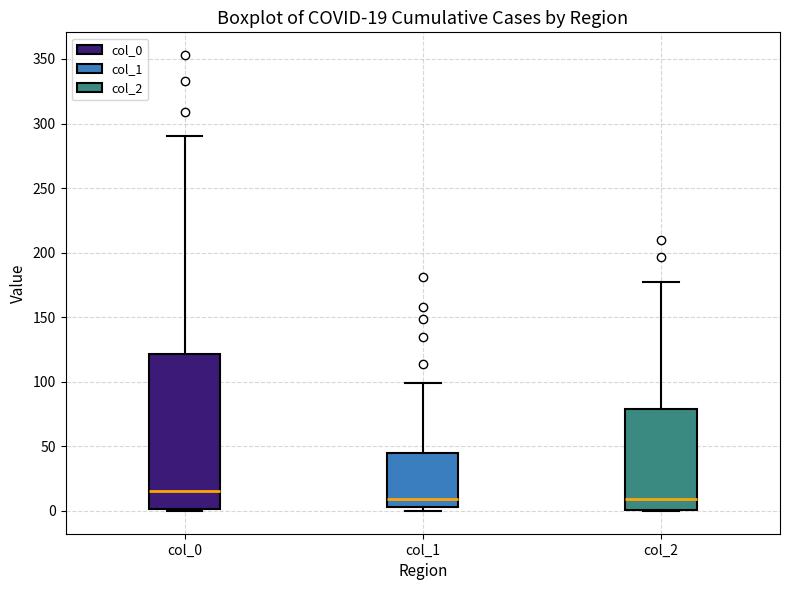

Comparing the boxes themselves (not the whiskers), which one is the tallest?

col_0